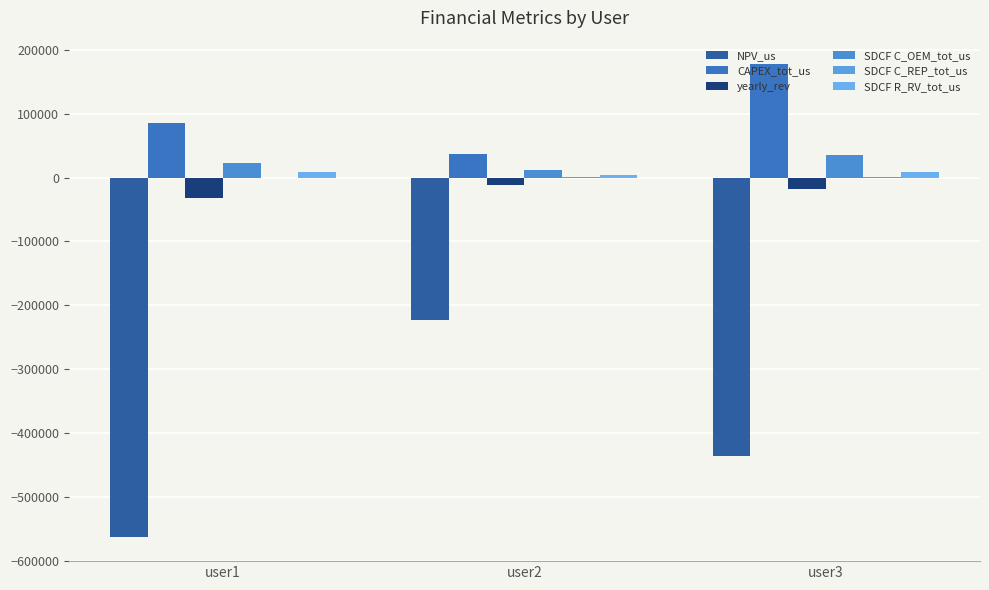

Is it true that SDCF C_REP_tot_us equals 1351.9 at user2?

False